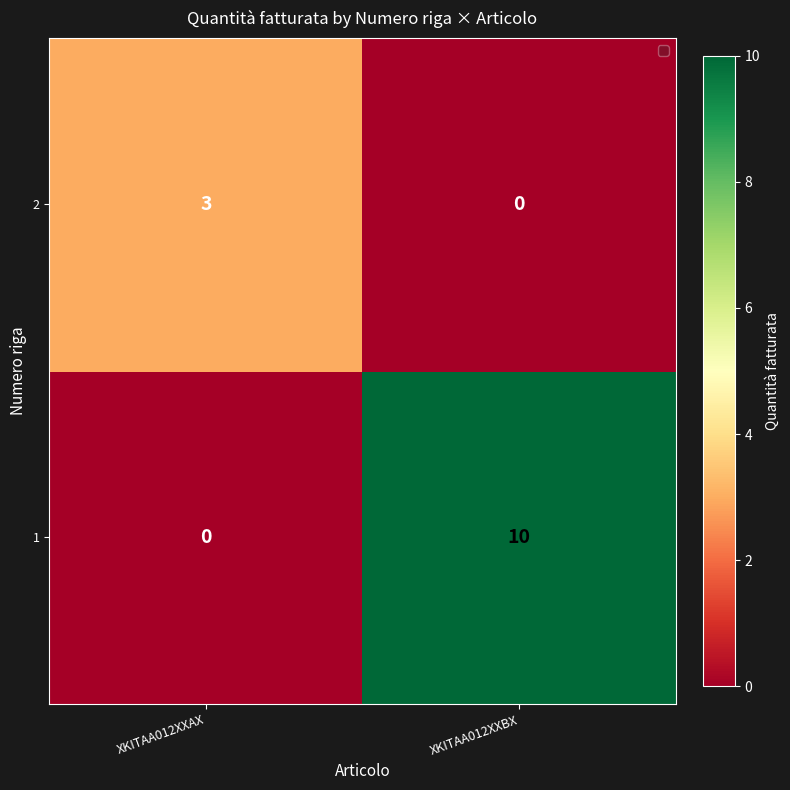

Is it true that 2 equals 1 at XKITAA012XXBX?

False